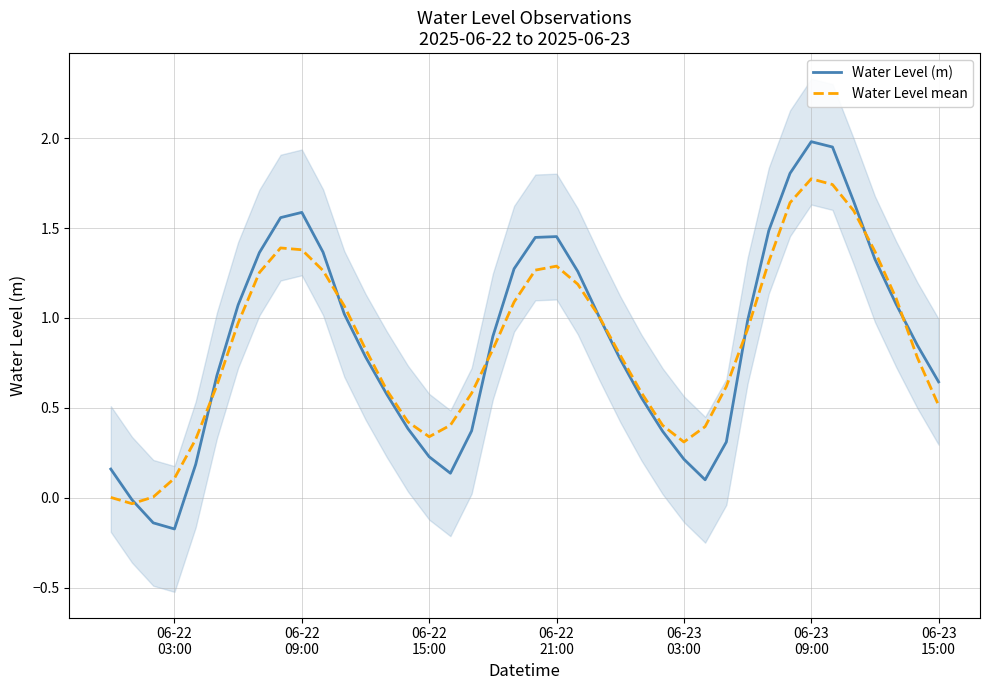

Rank the series by their average value, from lowest to highest.

Water Level mean, Water Level (m)